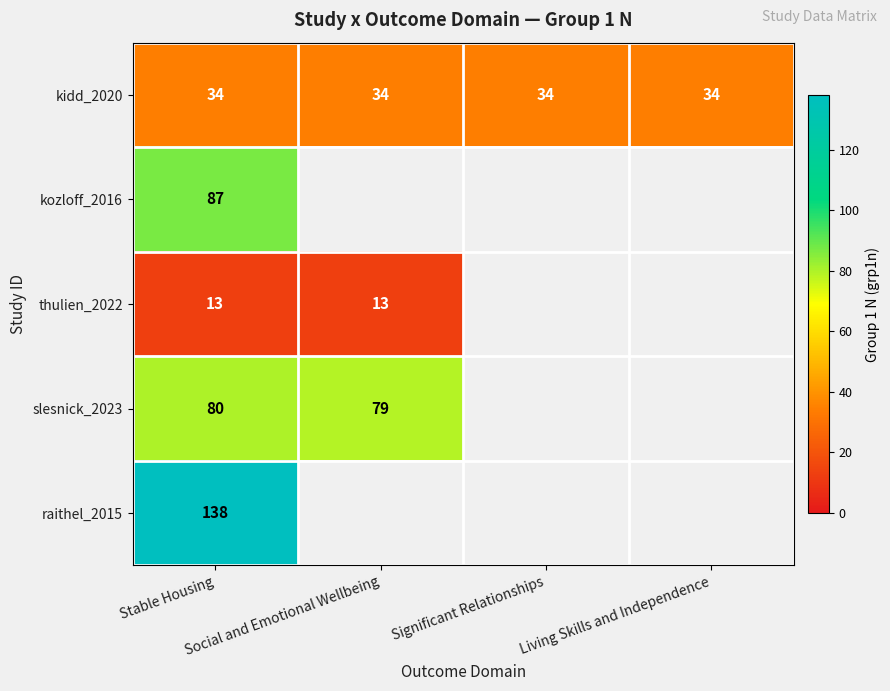

What is the average value of the kidd_2020 series?

34